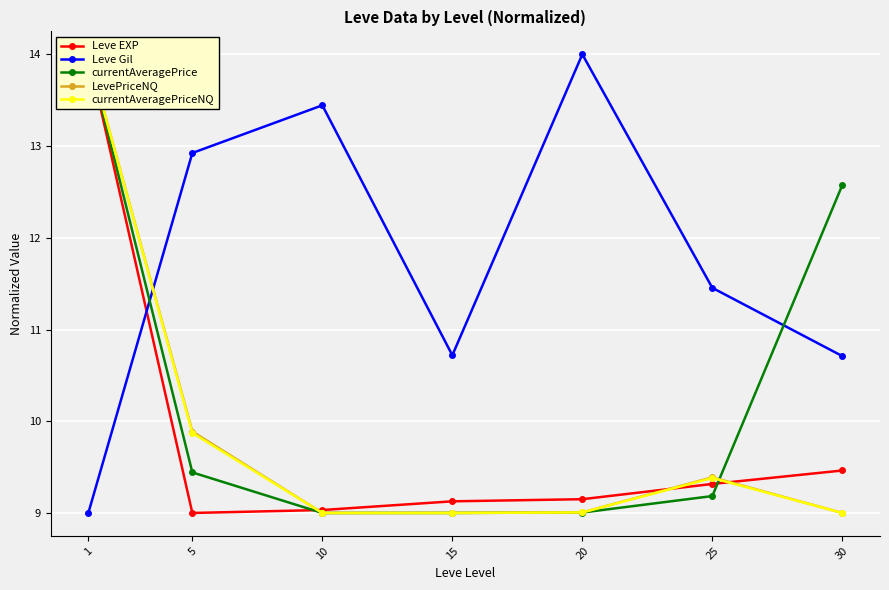

Reading left to right, list all the values displayed in this chart.

Leve EXP: 1=14.0	5=9.0	10=9.0	15=9.1	20=9.2	25=9.3	30=9.5
Leve Gil: 1=9.0	5=12.9	10=13.4	15=10.7	20=14.0	25=11.5	30=10.7
currentAveragePrice: 1=14.0	5=9.4	10=9.0	15=9.0	20=9.0	25=9.2	30=12.6
LevePriceNQ: 1=14.0	5=9.9	10=9.0	15=9.0	20=9.0	25=9.4	30=9.0
currentAveragePriceNQ: 1=14.0	5=9.9	10=9.0	15=9.0	20=9.0	25=9.4	30=9.0